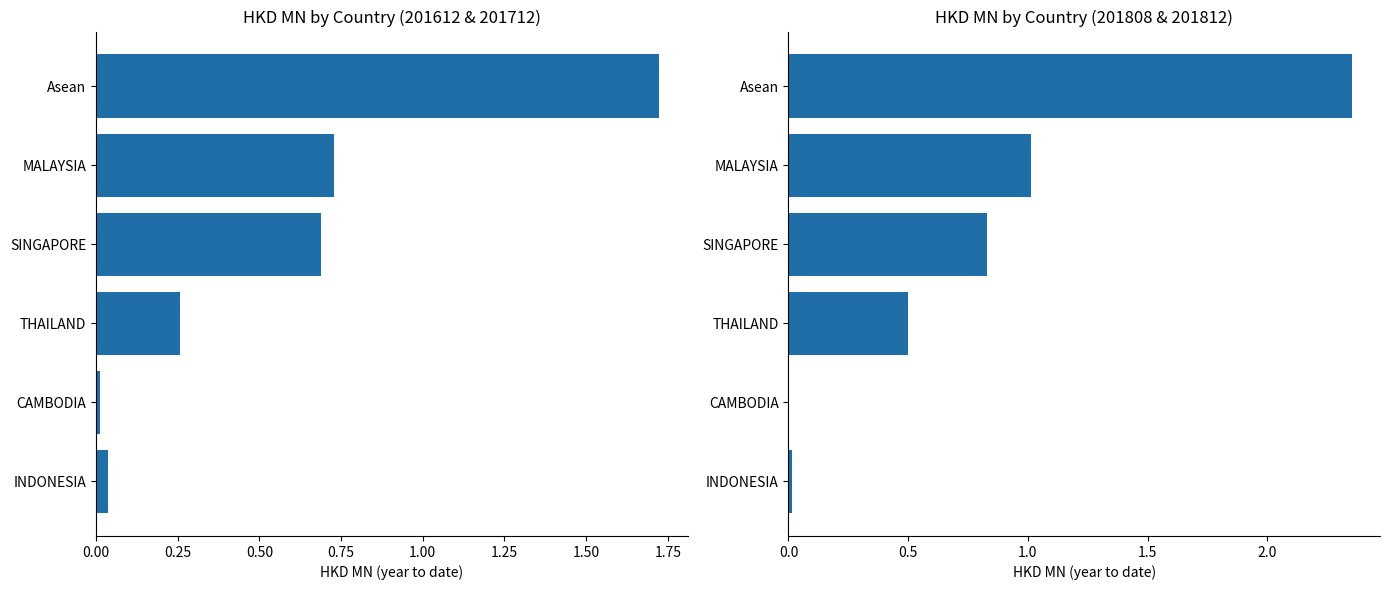

Which series has the largest total across all categories?

201712